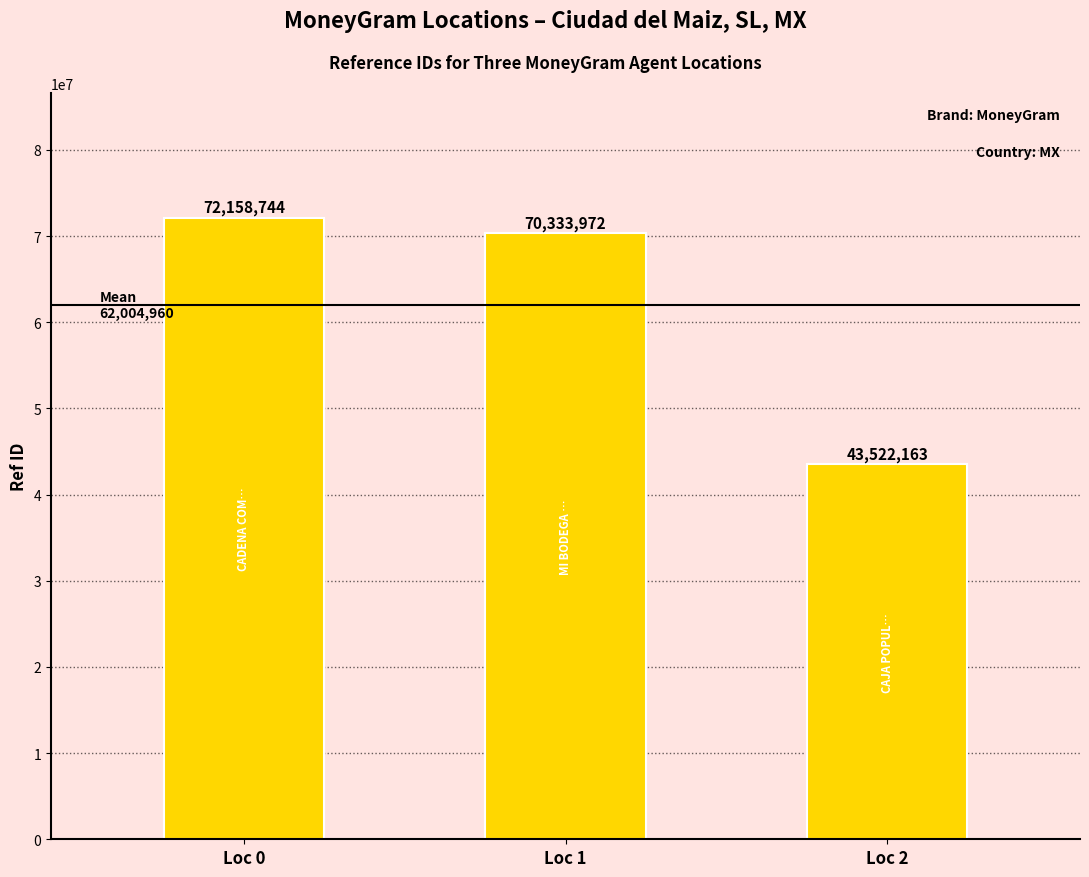

What is the greatest value displayed?

72158744